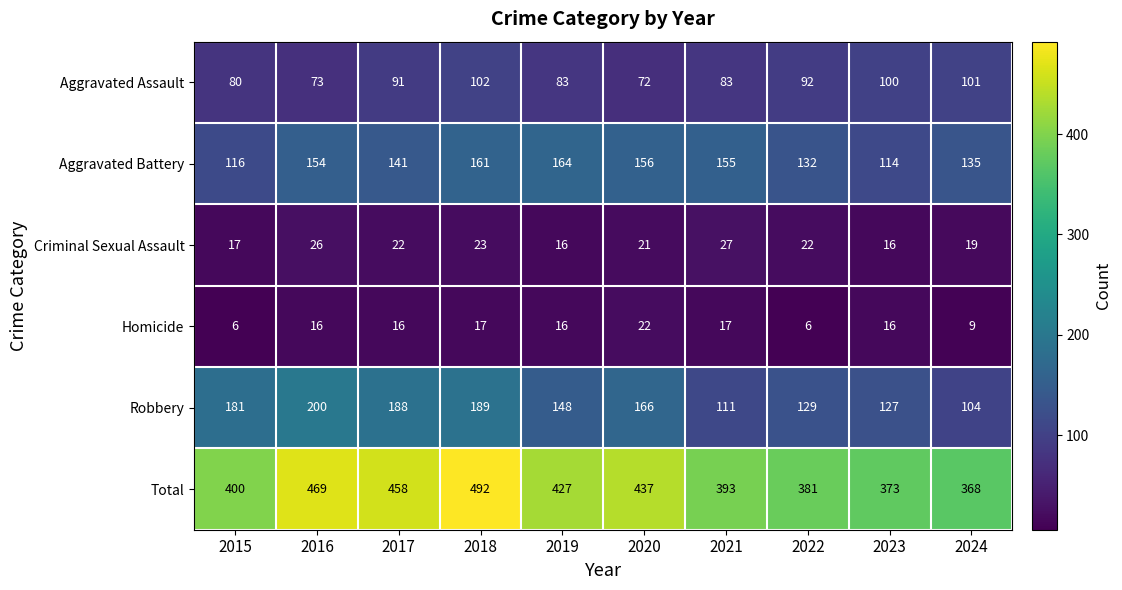

What is the smallest value displayed?

6